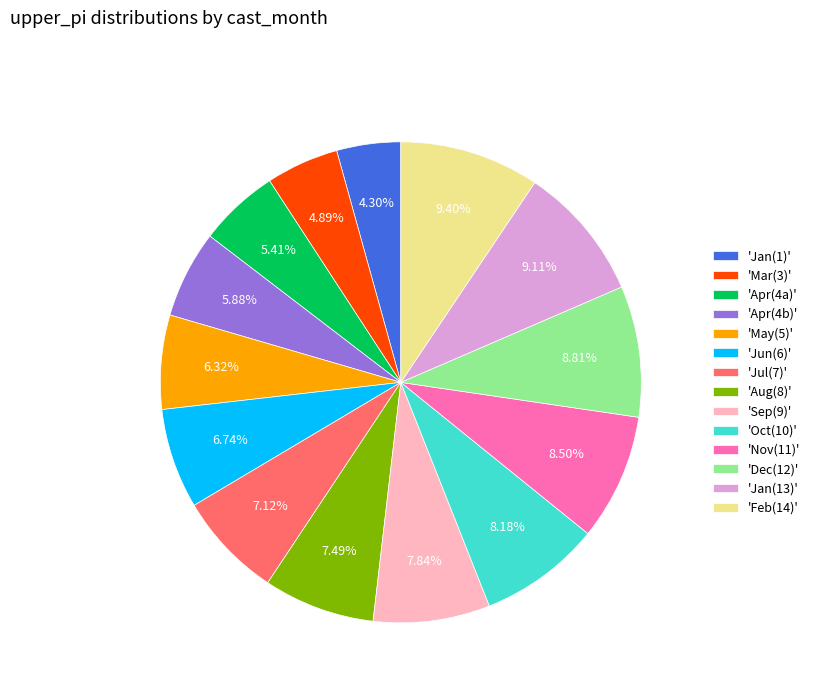

Between 'Jun(6)' and 'Oct(10)', which is larger?

'Oct(10)'